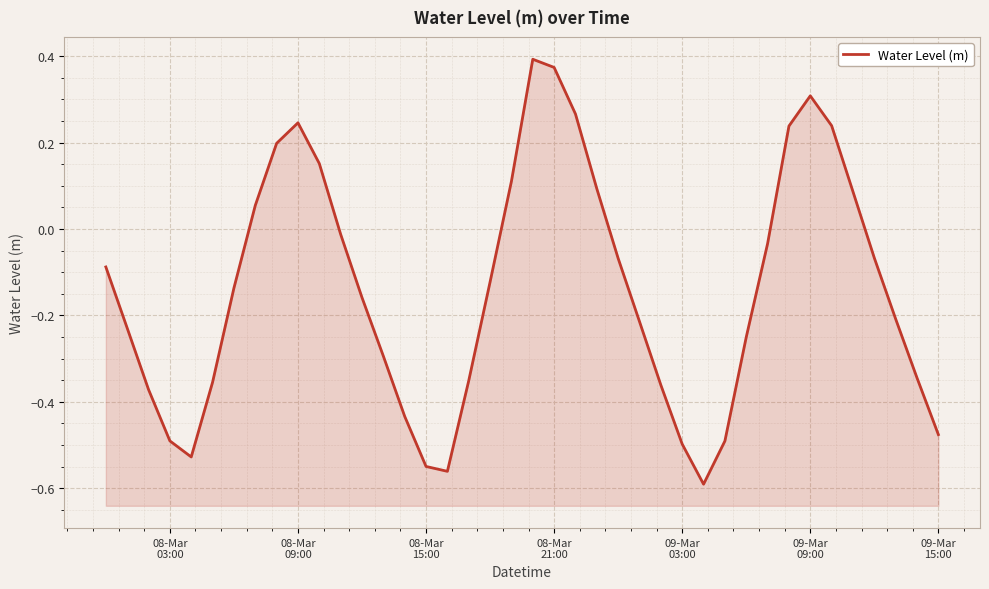

How many interior local valleys (lower than both neighbors) does the data have?

3